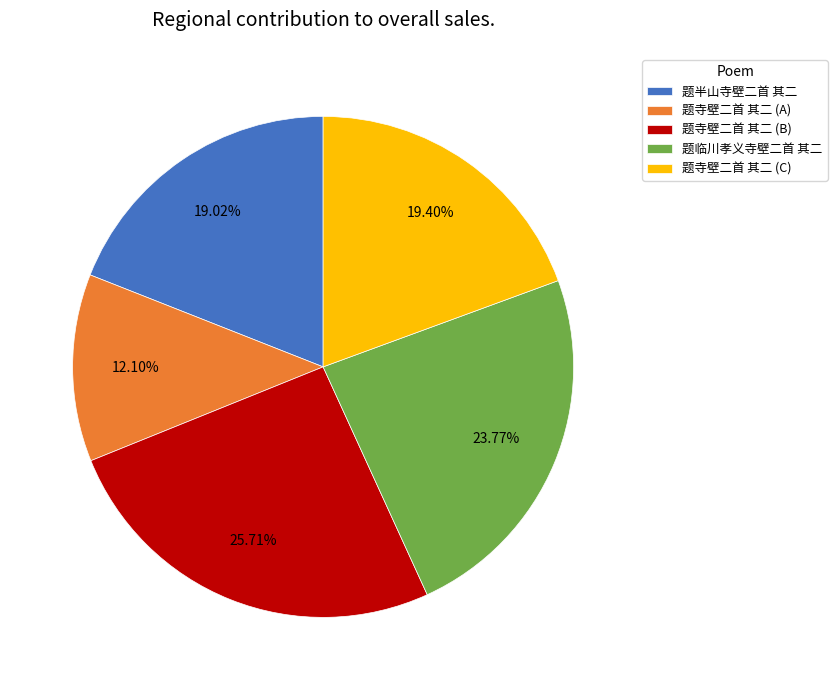

Is there a majority slice in this chart?

No